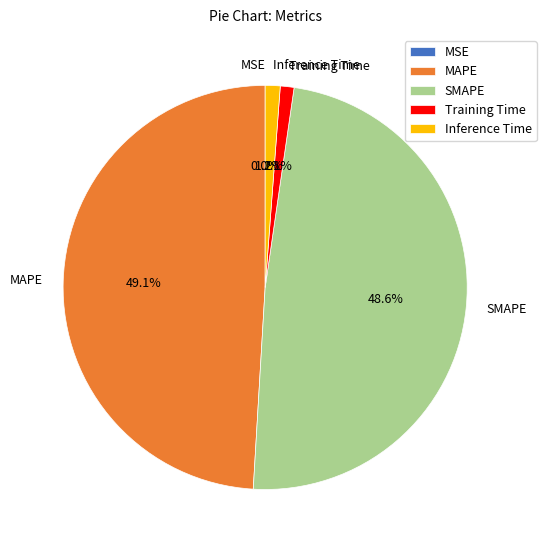

Does any single category account for the majority?

No